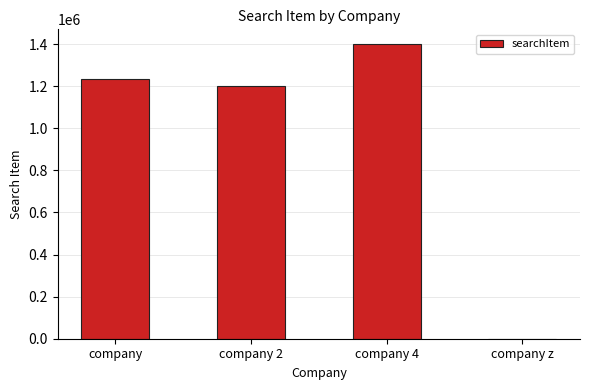

True or false: the data shows 401229 at company 2.

False